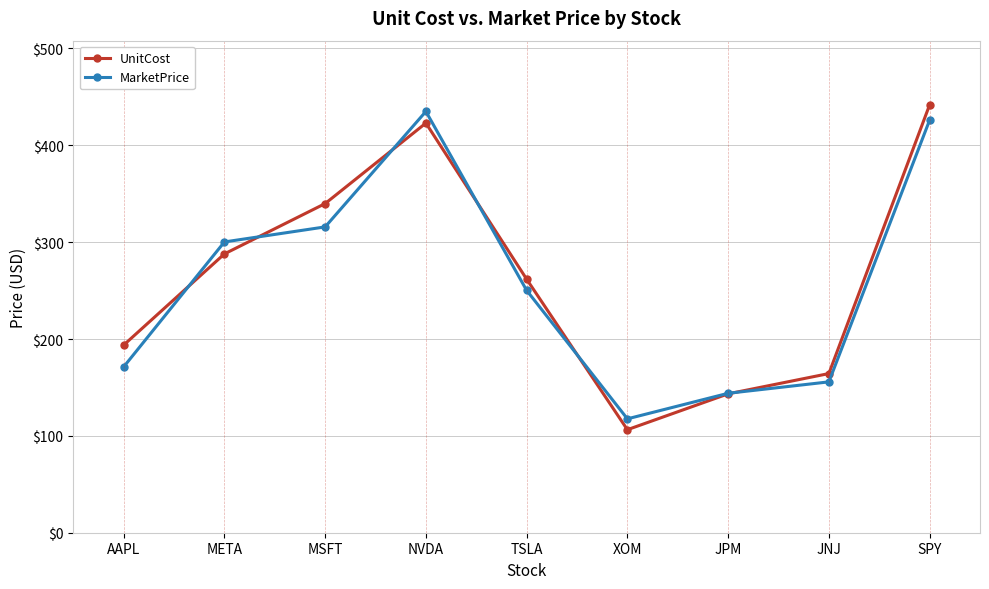

Read the MarketPrice value at SPY.

426.0